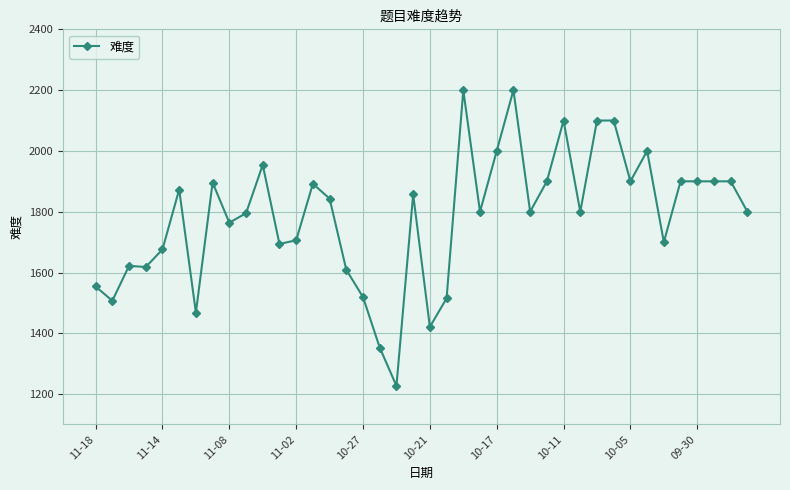

What is the value of the 8th point from the left?

1896